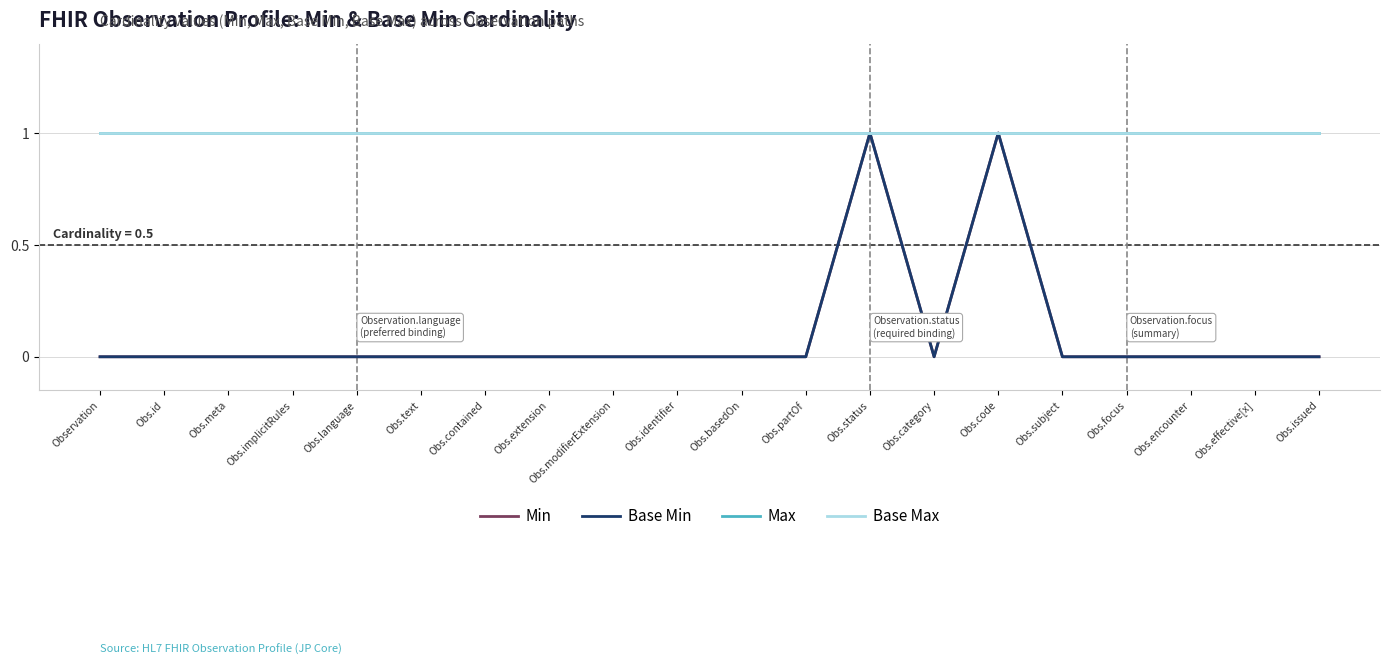

True or false: Max has a value of 1 at Obs.identifier.

True